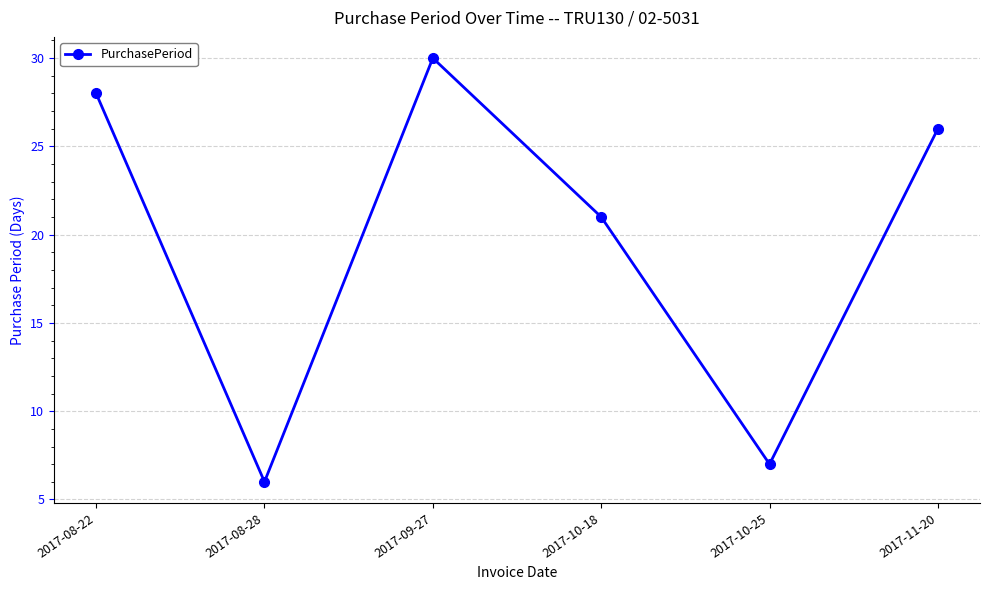

The value at 2017-10-18 is 30. True or false?

False